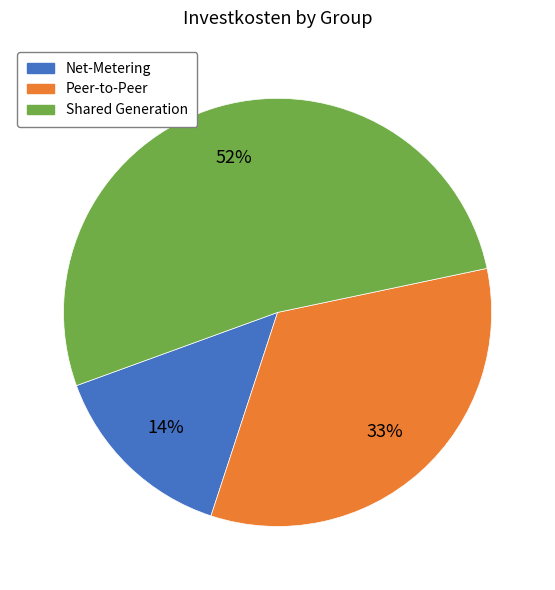

Is it true that Net-Metering is 14% of the pie?

True